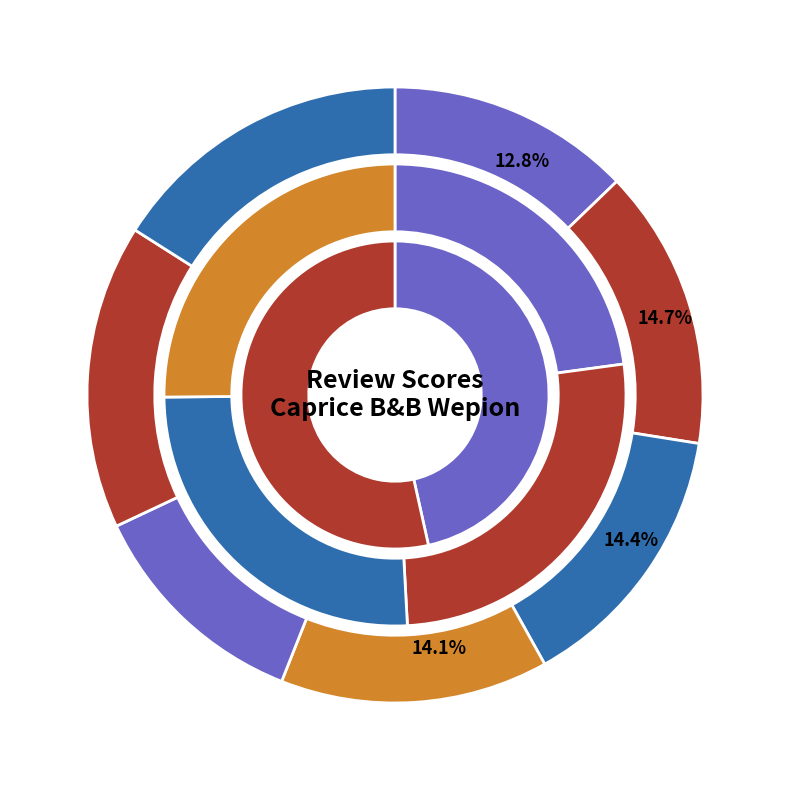

Is there a majority slice in this chart?

No